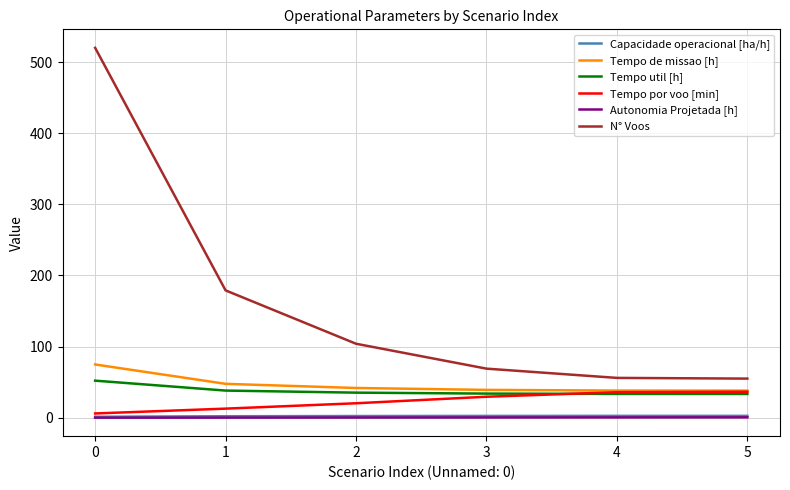

True or false: N° Voos and Capacidade operacional [ha/h] cross at least once.

False